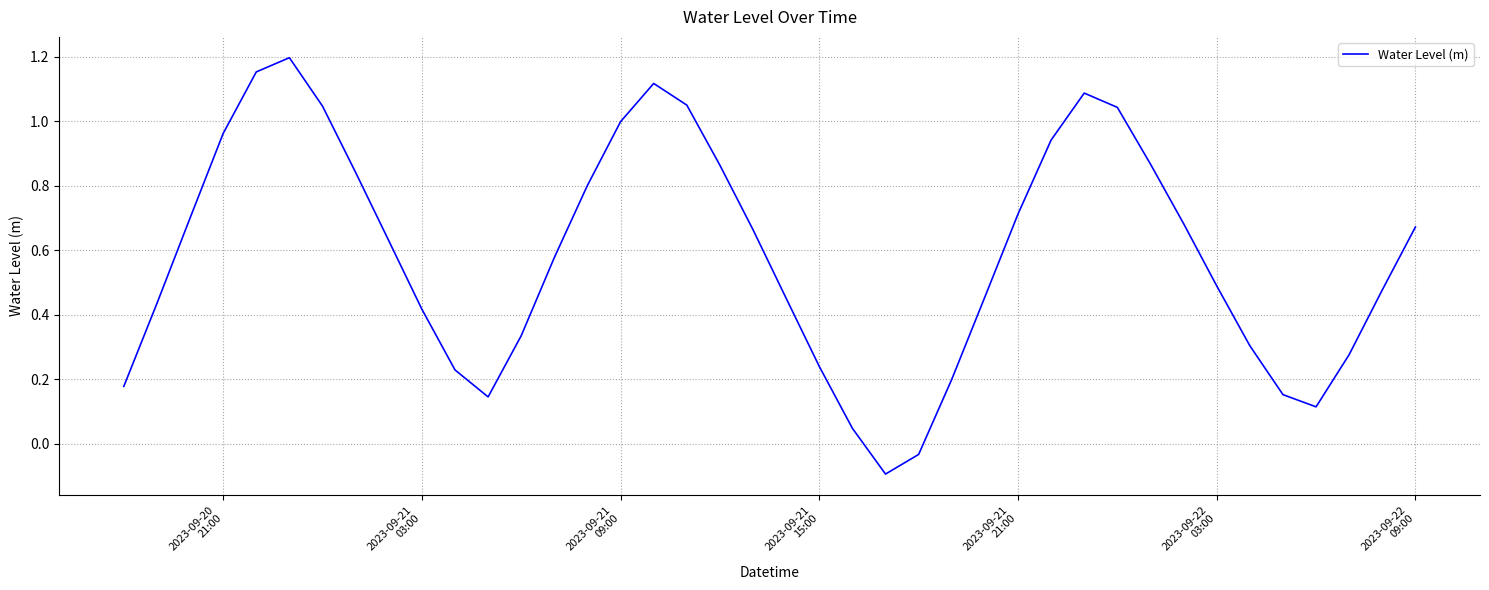

True or false: there are more than 0 points higher than both neighbors.

True